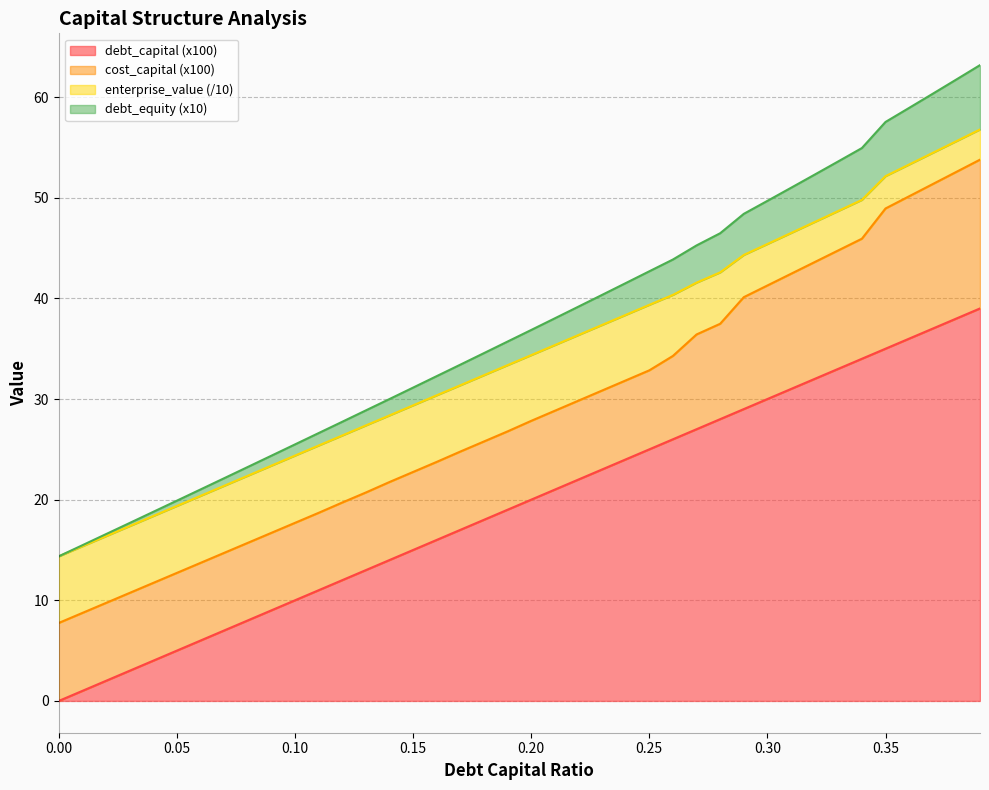

Between 0.24 and 0.27, which is larger?

0.27